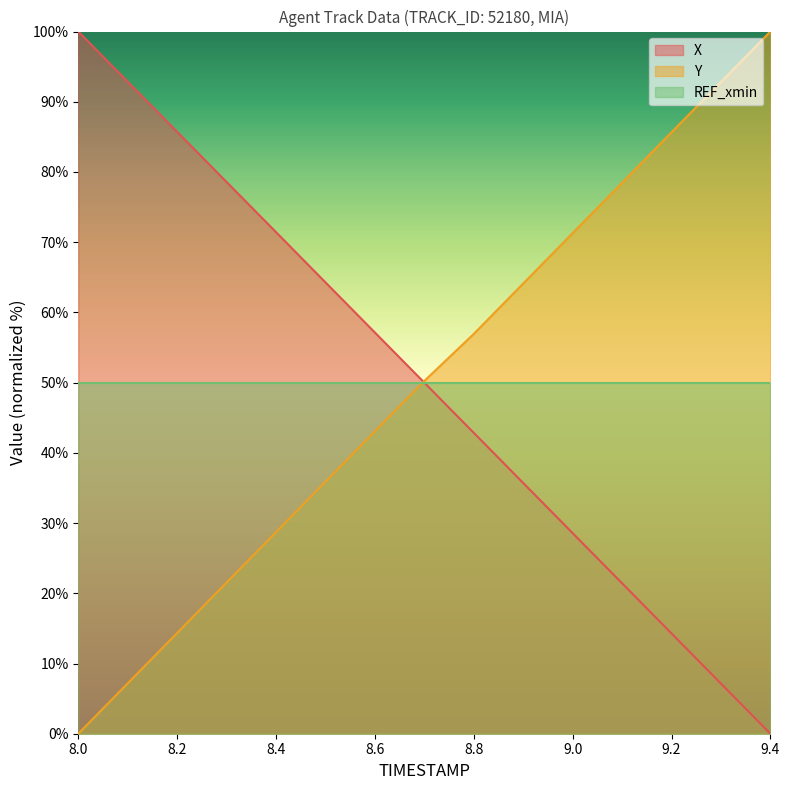

Which series has the largest total across all categories?

Y